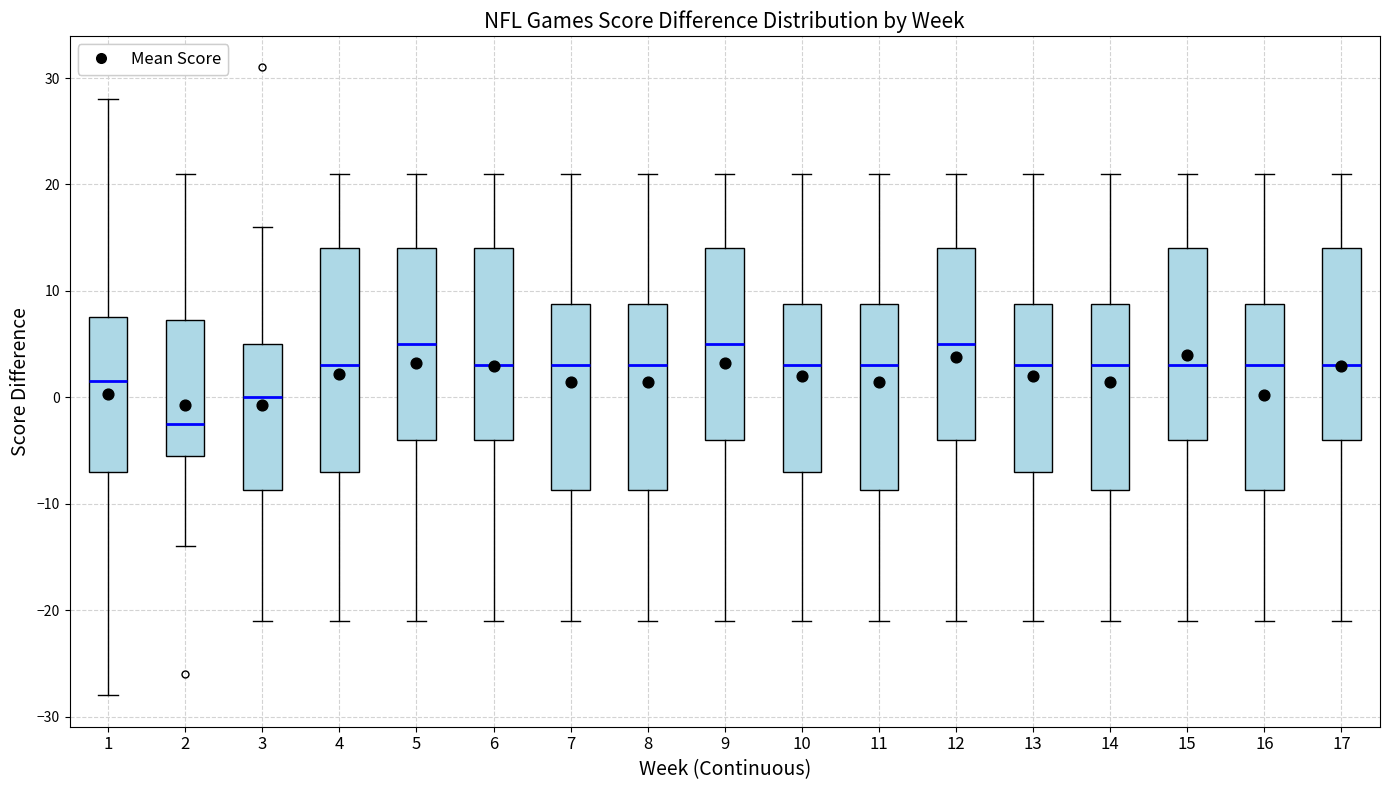

Reading left to right, transcribe this box plot: for each box, give where its median line is, the range the box spans, and where its two whiskers end, as read against the y-axis. The values are not printed on the chart, so give them approximately, as read against the axis.

1: median 2, box -7 to 8, whiskers -28 to 28
2: median -2, box -5 to 7, whiskers -14 to 21
3: median 0, box -9 to 5, whiskers -21 to 16
4: median 3, box -7 to 14, whiskers -21 to 21
5: median 5, box -4 to 14, whiskers -21 to 21
6: median 3, box -4 to 14, whiskers -21 to 21
7: median 3, box -9 to 9, whiskers -21 to 21
8: median 3, box -9 to 9, whiskers -21 to 21
9: median 5, box -4 to 14, whiskers -21 to 21
10: median 3, box -7 to 9, whiskers -21 to 21
11: median 3, box -9 to 9, whiskers -21 to 21
12: median 5, box -4 to 14, whiskers -21 to 21
13: median 3, box -7 to 9, whiskers -21 to 21
14: median 3, box -9 to 9, whiskers -21 to 21
15: median 3, box -4 to 14, whiskers -21 to 21
16: median 3, box -9 to 9, whiskers -21 to 21
17: median 3, box -4 to 14, whiskers -21 to 21